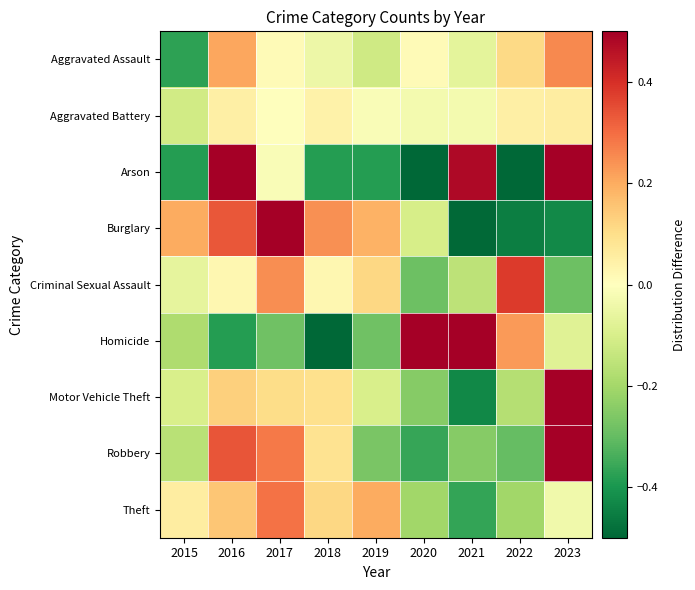

Reading left to right, list all the values displayed in this chart.

Aggravated Assault: 2015=-0.4	2016=0.2	2017=0.0	2018=-0.0	2019=-0.1	2020=0.0	2021=-0.1	2022=0.1	2023=0.3
Aggravated Battery: 2015=-0.1	2016=0.0	2017=-0.0	2018=0.0	2019=-0.0	2020=-0.0	2021=-0.0	2022=0.0	2023=0.1
Arson: 2015=-0.4	2016=1.0	2017=-0.0	2018=-0.4	2019=-0.4	2020=-0.5	2021=0.5	2022=-0.5	2023=0.7
Burglary: 2015=0.2	2016=0.3	2017=0.5	2018=0.2	2019=0.2	2020=-0.1	2021=-0.5	2022=-0.5	2023=-0.4
Criminal Sexual Assault: 2015=-0.1	2016=0.0	2017=0.2	2018=0.0	2019=0.1	2020=-0.3	2021=-0.2	2022=0.4	2023=-0.3
Homicide: 2015=-0.2	2016=-0.4	2017=-0.3	2018=-0.6	2019=-0.3	2020=1.0	2021=0.5	2022=0.2	2023=-0.1
Motor Vehicle Theft: 2015=-0.1	2016=0.1	2017=0.1	2018=0.1	2019=-0.1	2020=-0.2	2021=-0.4	2022=-0.2	2023=0.7
Robbery: 2015=-0.2	2016=0.3	2017=0.3	2018=0.1	2019=-0.3	2020=-0.4	2021=-0.2	2022=-0.3	2023=0.6
Theft: 2015=0.1	2016=0.2	2017=0.3	2018=0.1	2019=0.2	2020=-0.2	2021=-0.4	2022=-0.2	2023=-0.0